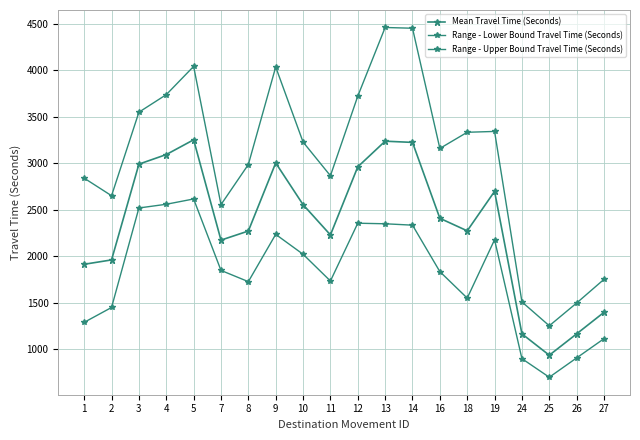

How many values in the Mean Travel Time (Seconds) series are below 2409?

10